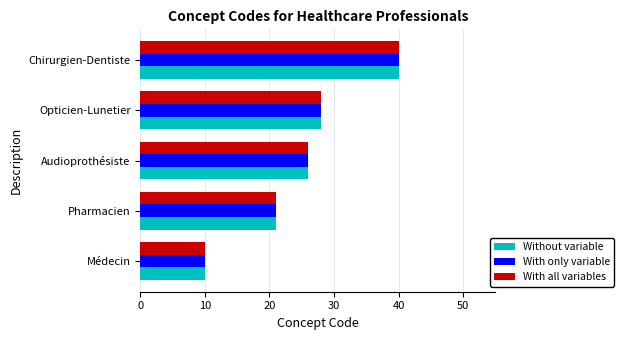

At how many categories does at least one series exceed 23?

3